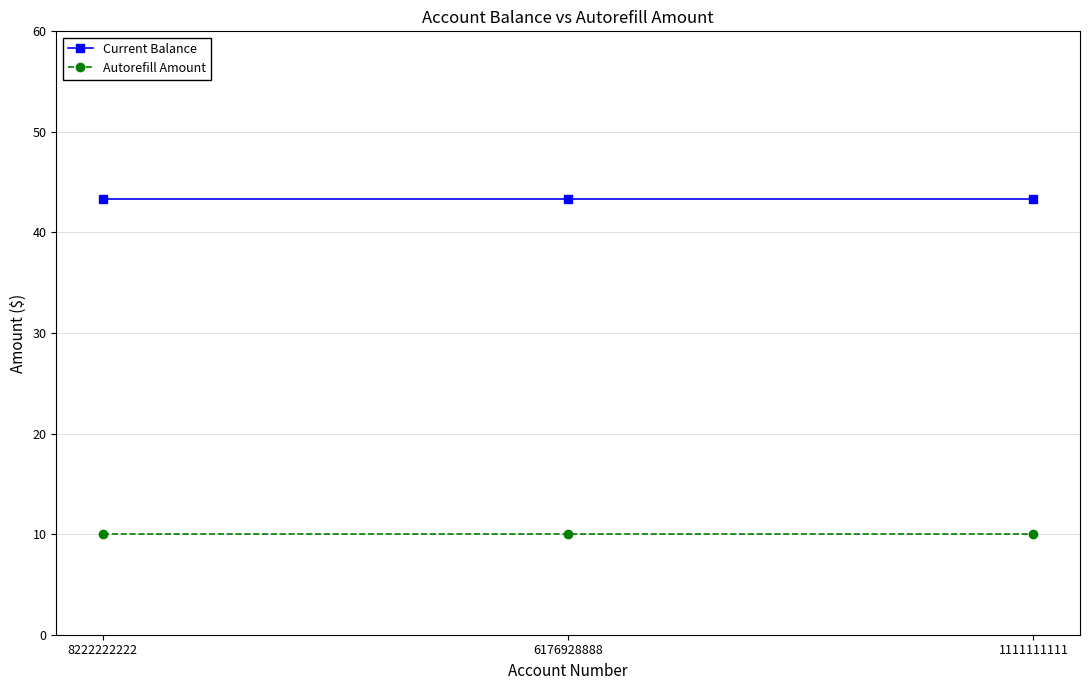

At how many categories does at least one series exceed 30?

3